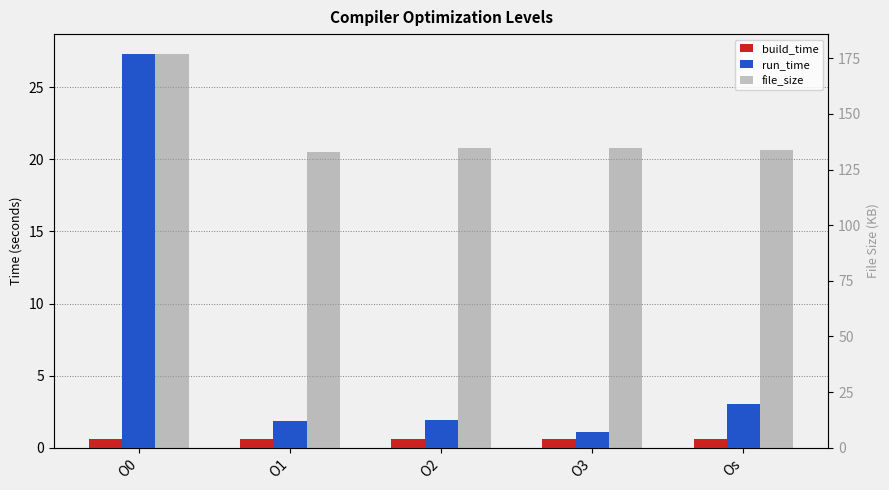

What is the sum of the file_size values at O2 and O1?

267.3